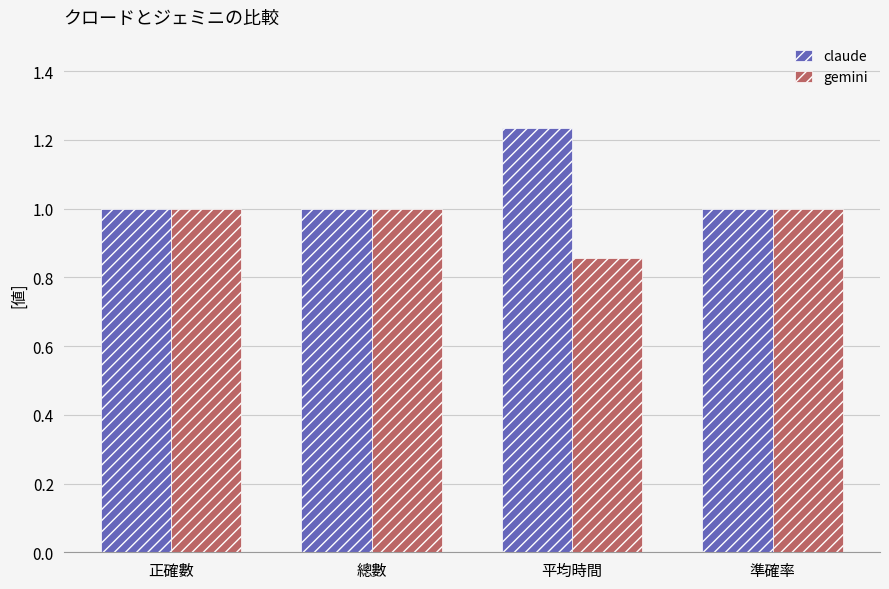

What is the average value of the claude series?

1.1